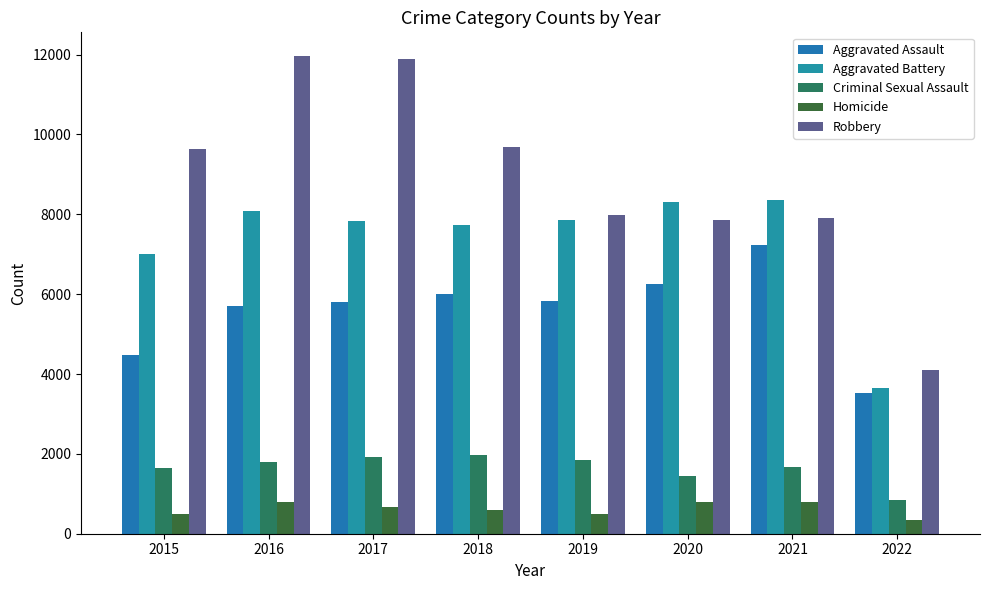

True or false: Aggravated Battery has a value of 8347 at 2021.

True